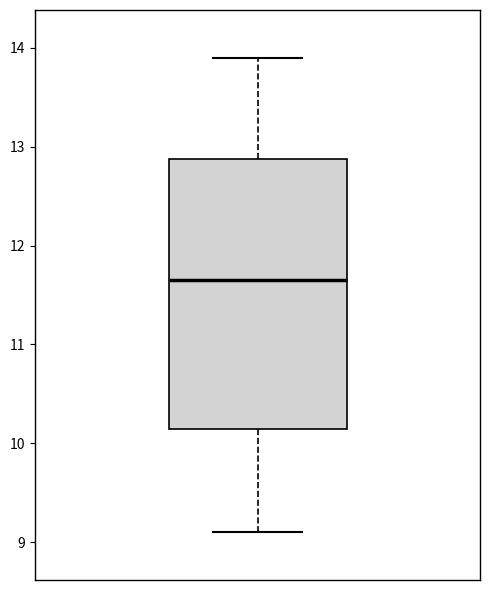

Where does the lower whisker of the box end on the y-axis? The values are not printed on the chart, so give them approximately, as read against the axis.

9.1